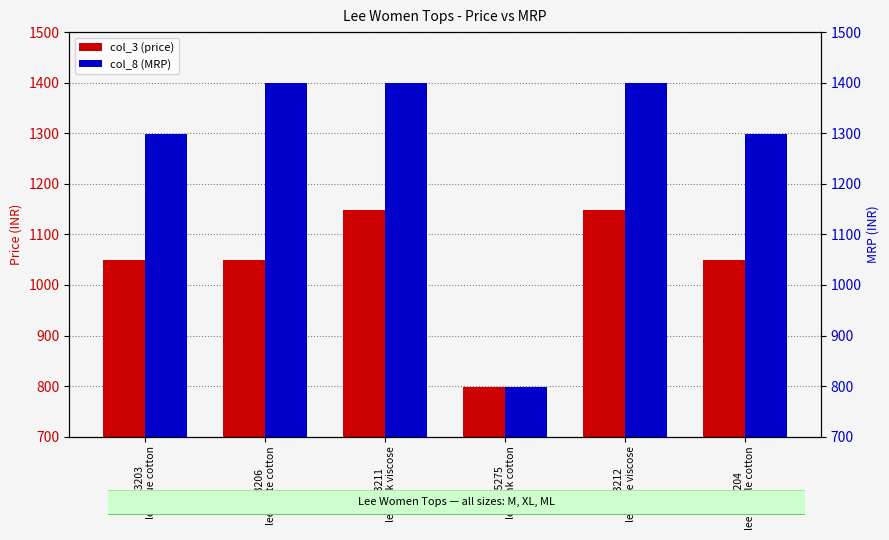

Reading left to right, list all the values displayed in this chart.

col_3 (price): 293203
lee blue cotton=1049	293206
lee white cotton=1049	293211
lee pink viscose=1149	275275
lee pink cotton=799	293212
lee blue viscose=1149	293204
lee purple cotton=1049
col_8 (MRP): 293203
lee blue cotton=1299	293206
lee white cotton=1399	293211
lee pink viscose=1399	275275
lee pink cotton=799	293212
lee blue viscose=1399	293204
lee purple cotton=1299